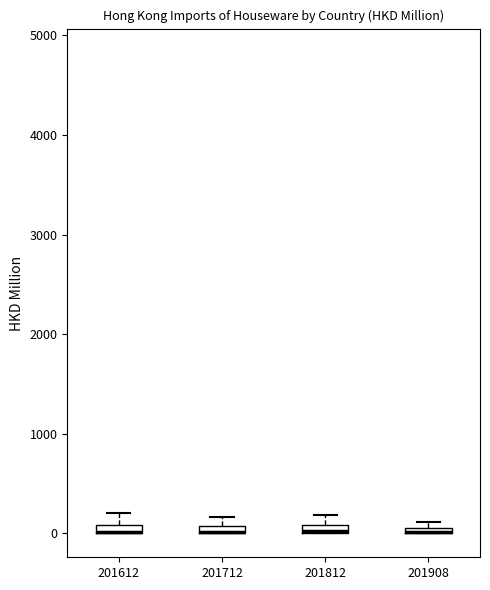

Where does the upper whisker of the box at x = 201612 end on the y-axis? The values are not printed on the chart, so give them approximately, as read against the axis.

200